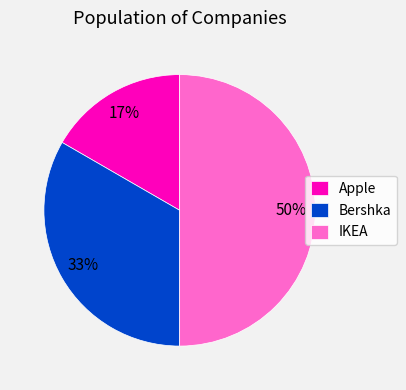

What is the largest slice in the pie chart?

IKEA